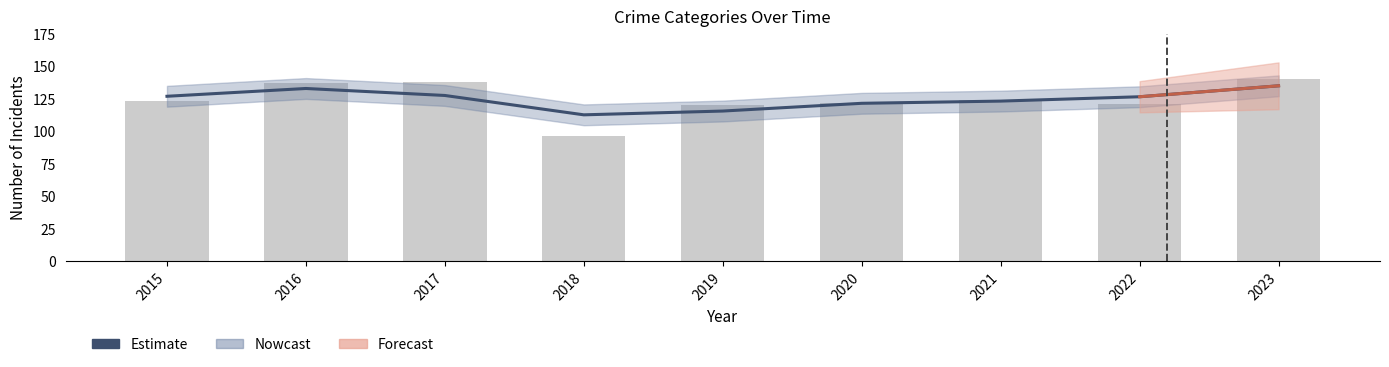

How many values exceed 126?

5